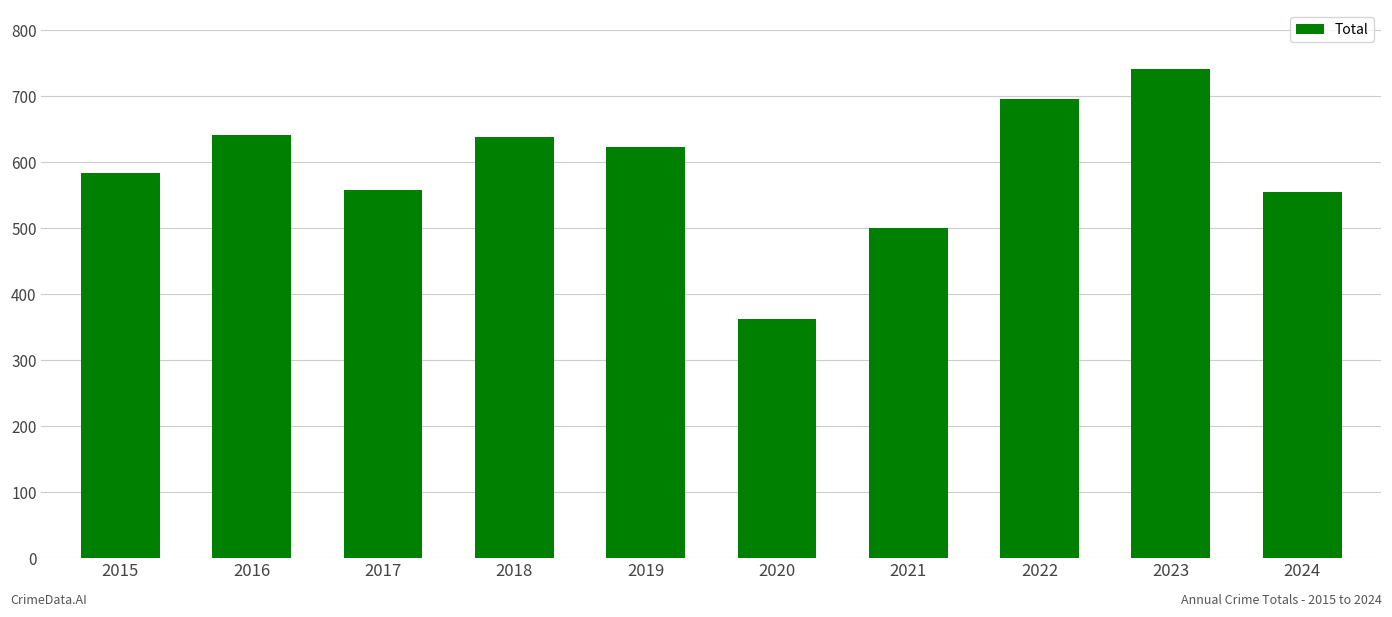

What is the sum of all values?

5901